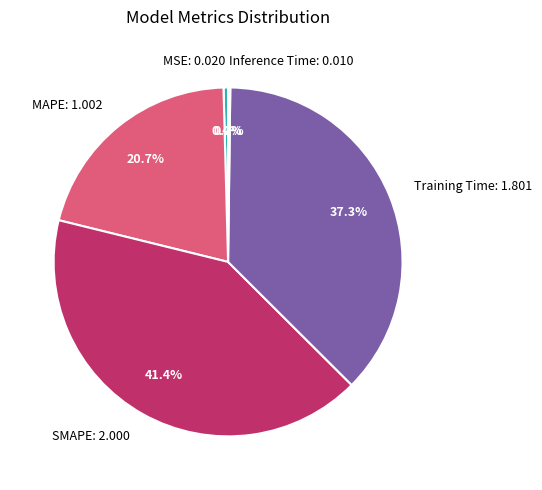

To the nearest percent, what portion does MAPE represent?

21%